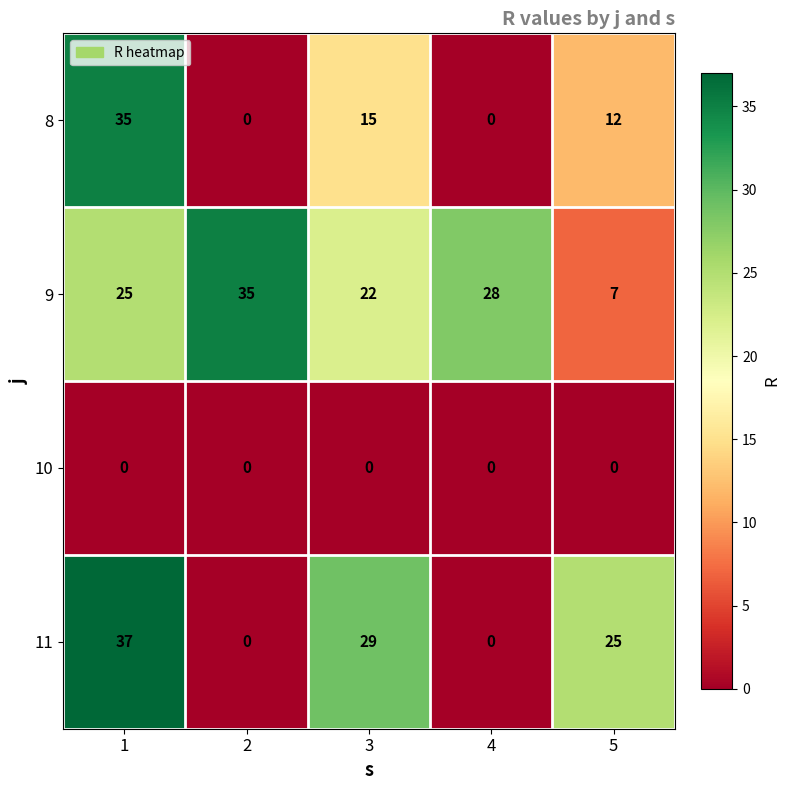

Between 4 and 5, which series saw the biggest shift?

11